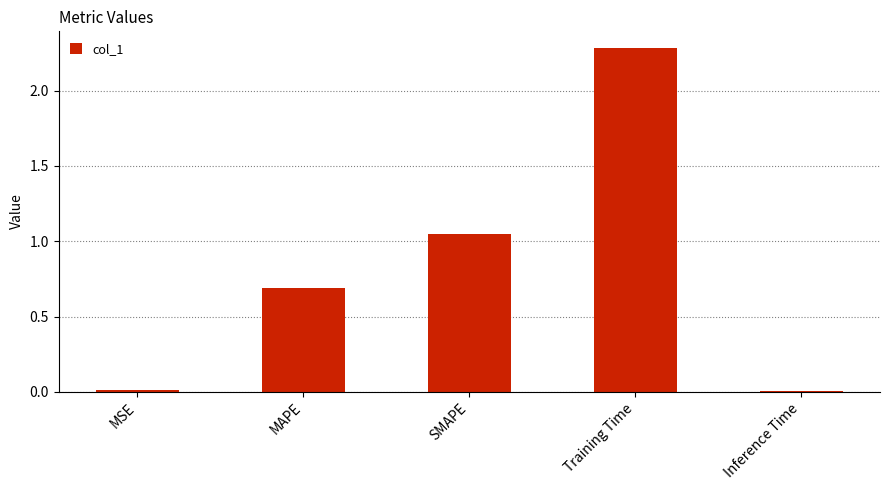

Are the bars horizontal?

No